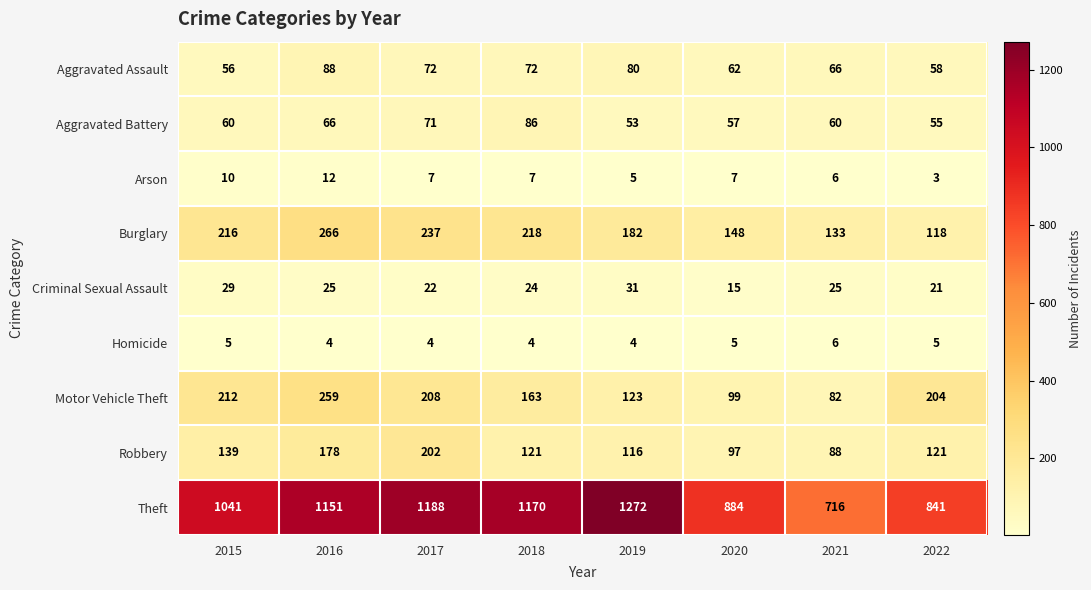

Read the Homicide value at 2019.

4